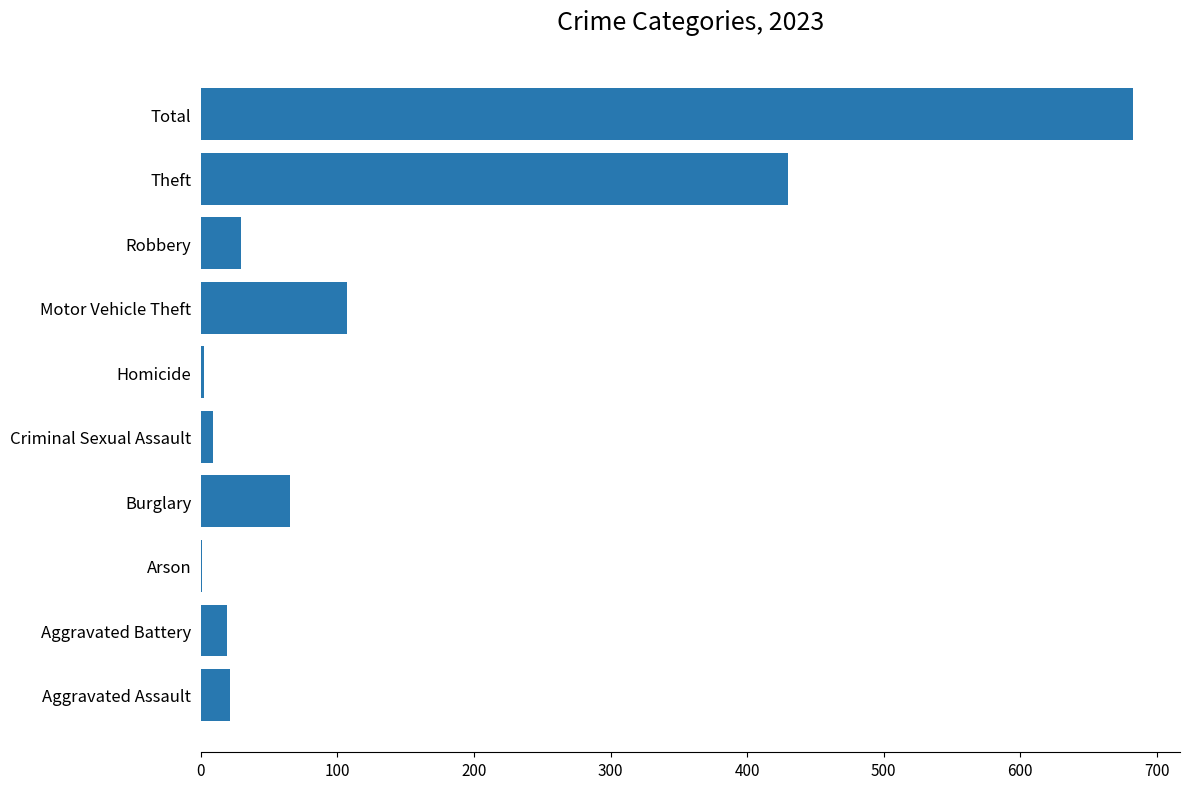

At which label is the value closest to 342?

Theft